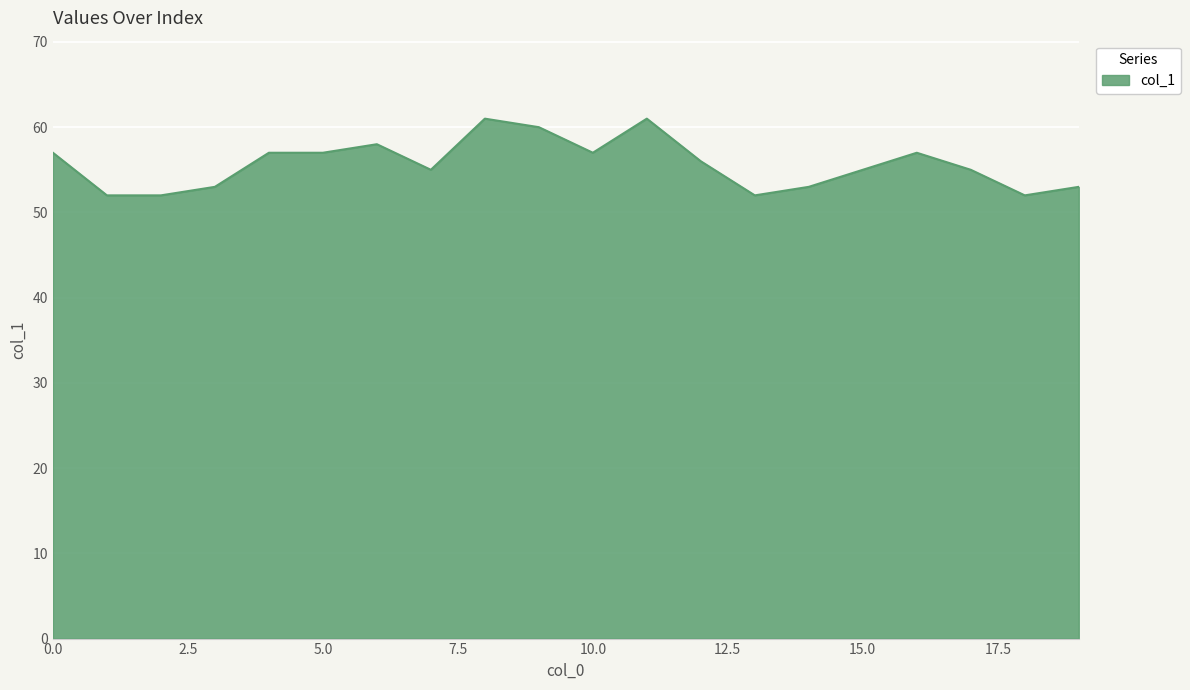

What is the difference between the maximum and minimum values?

9